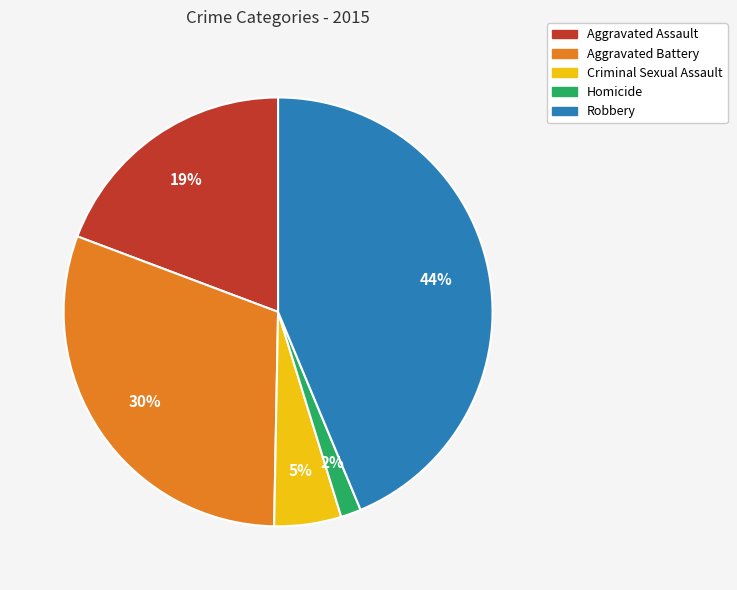

Does Homicide account for over 50% of the chart?

No